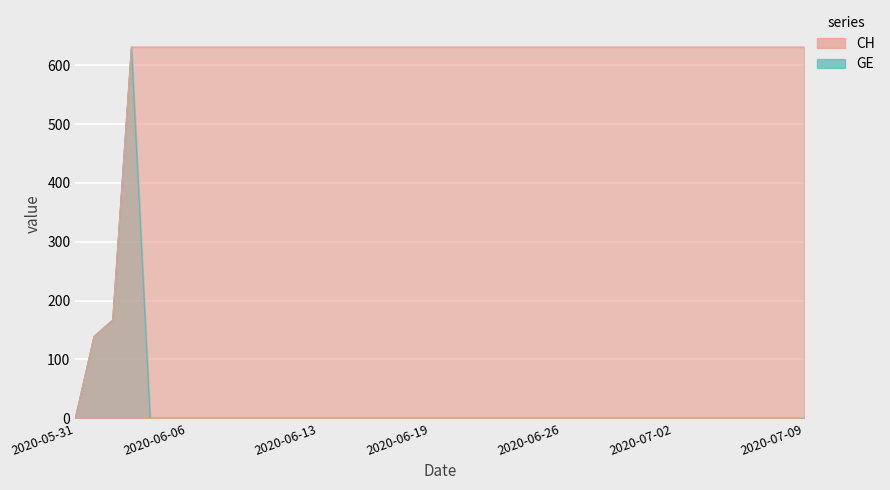

How many data points does each series have?

40